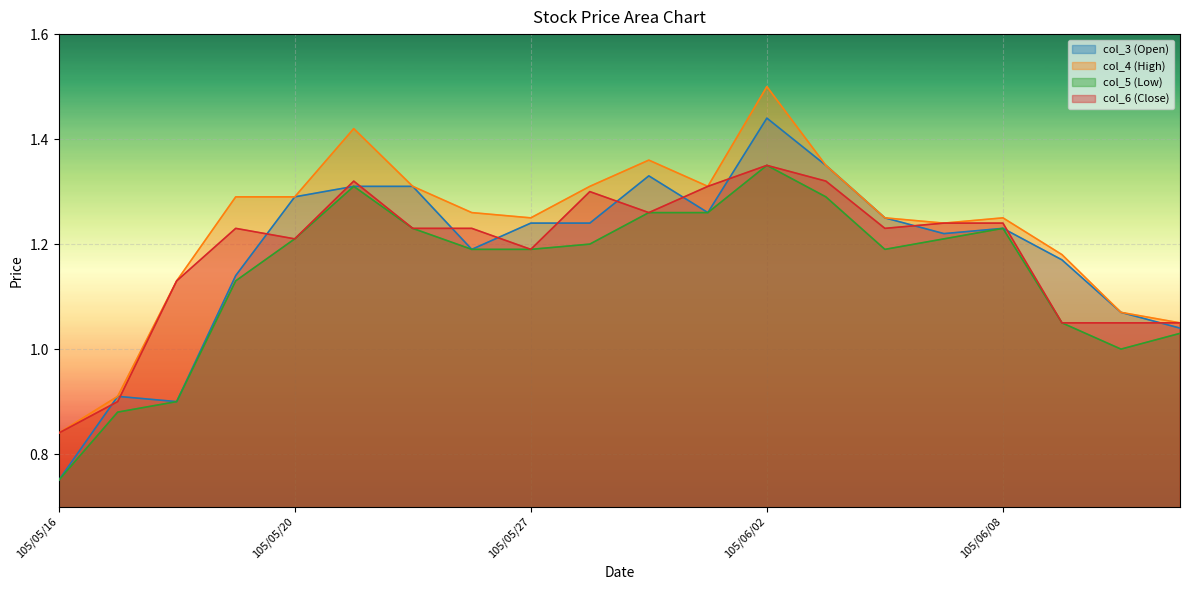

What is the label of the 9th point from the right?

105/06/01